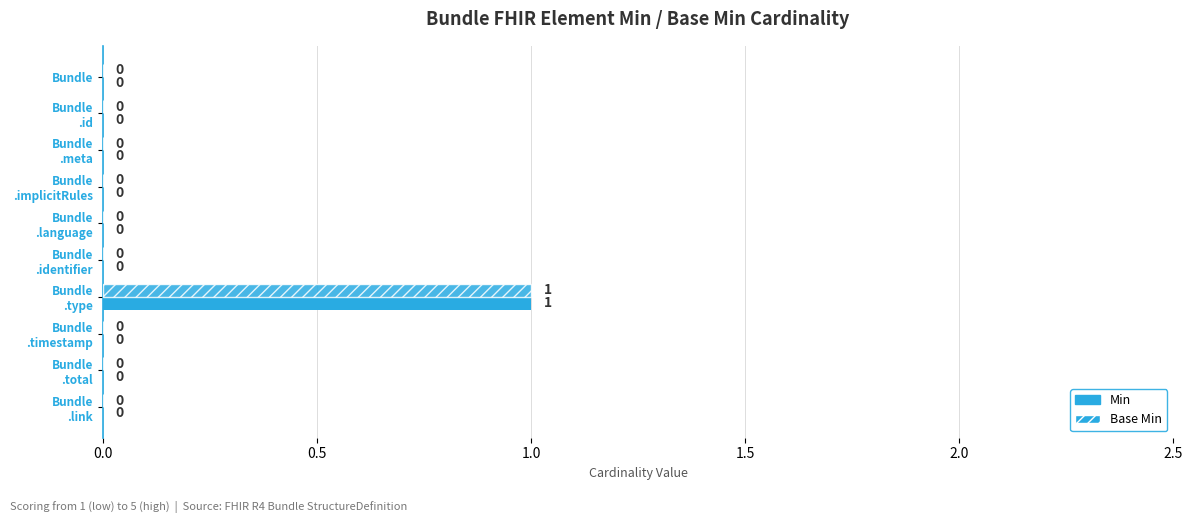

Count the number of data series in this chart.

2